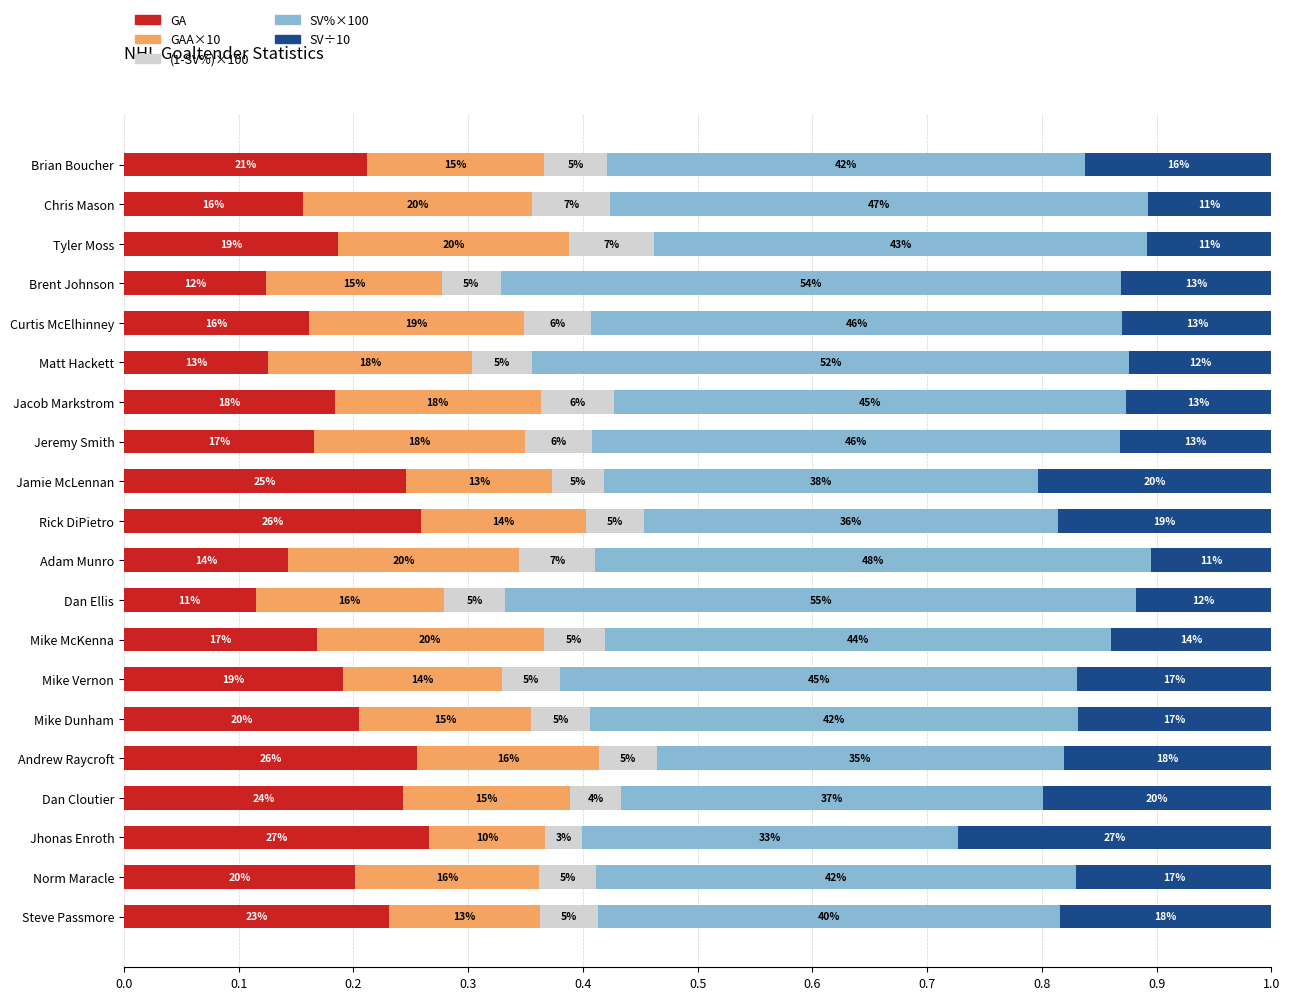

What are all the series names shown in the legend?

GA, GAA×10, (1-SV%)×100, SV%×100, SV÷10